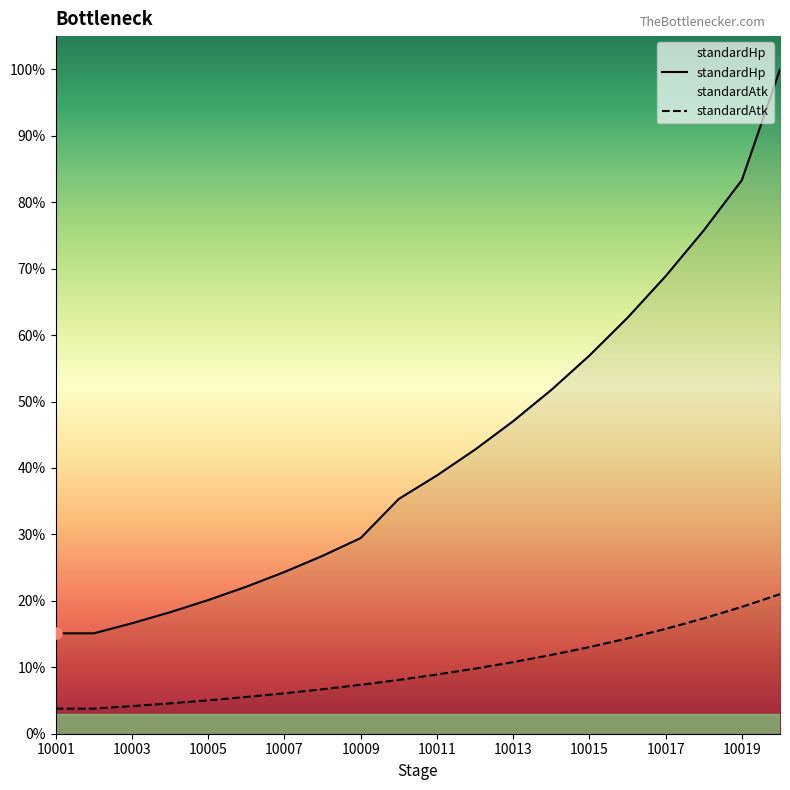

True or false: standardHp has more than 2 points higher than both neighbors.

False